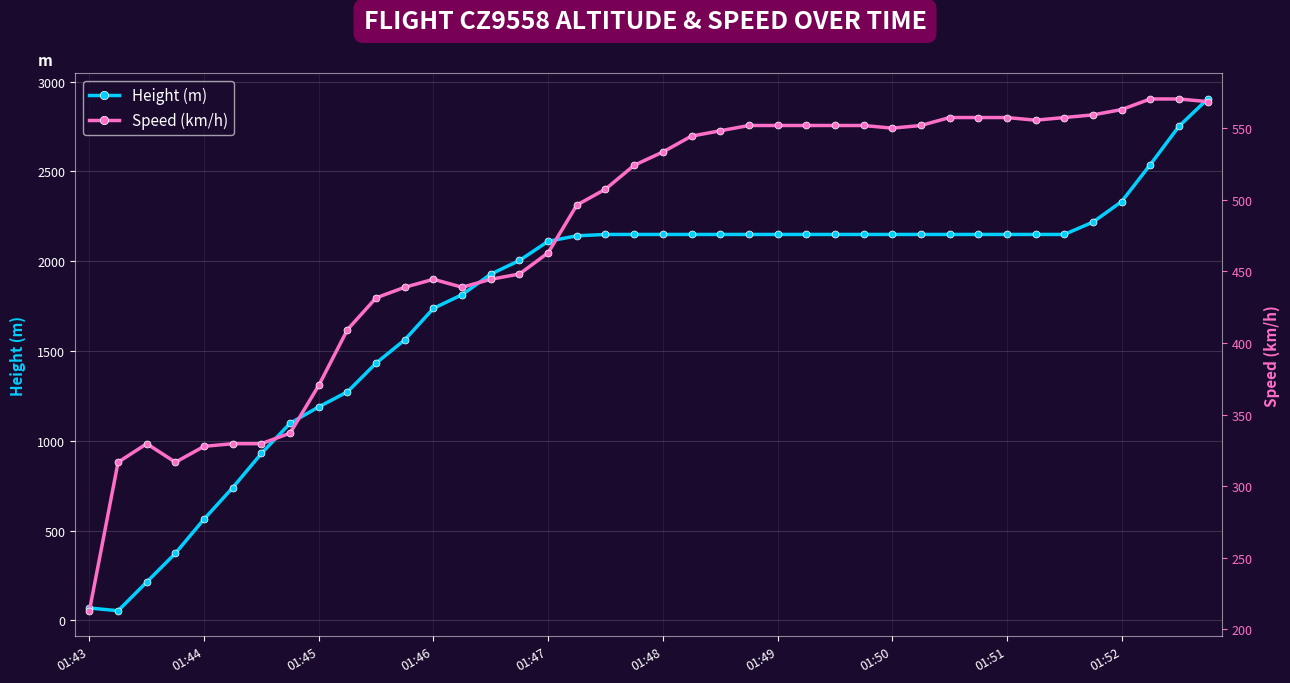

After their last crossing, which series has the higher values: Speed (km/h) or Height (m)?

Height (m)